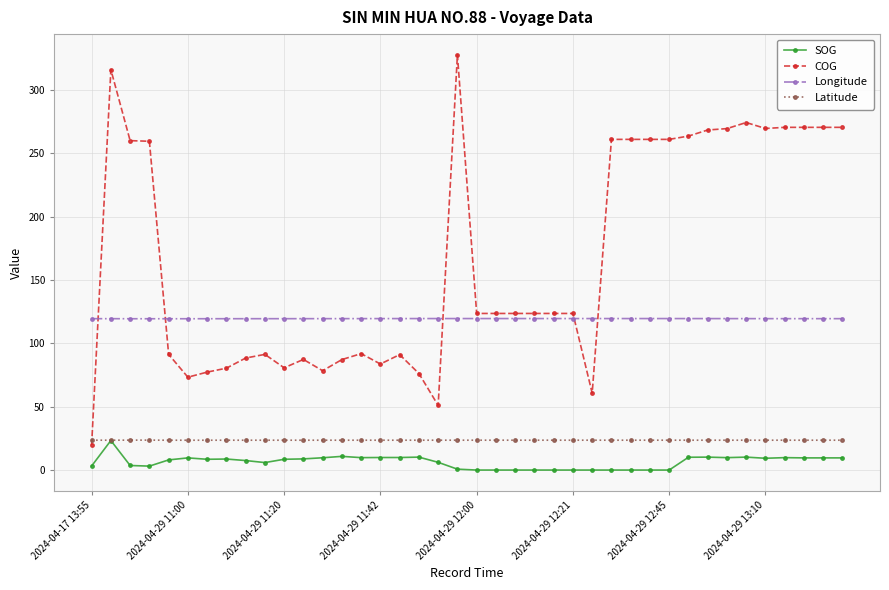

Which series has the largest total across all categories?

COG